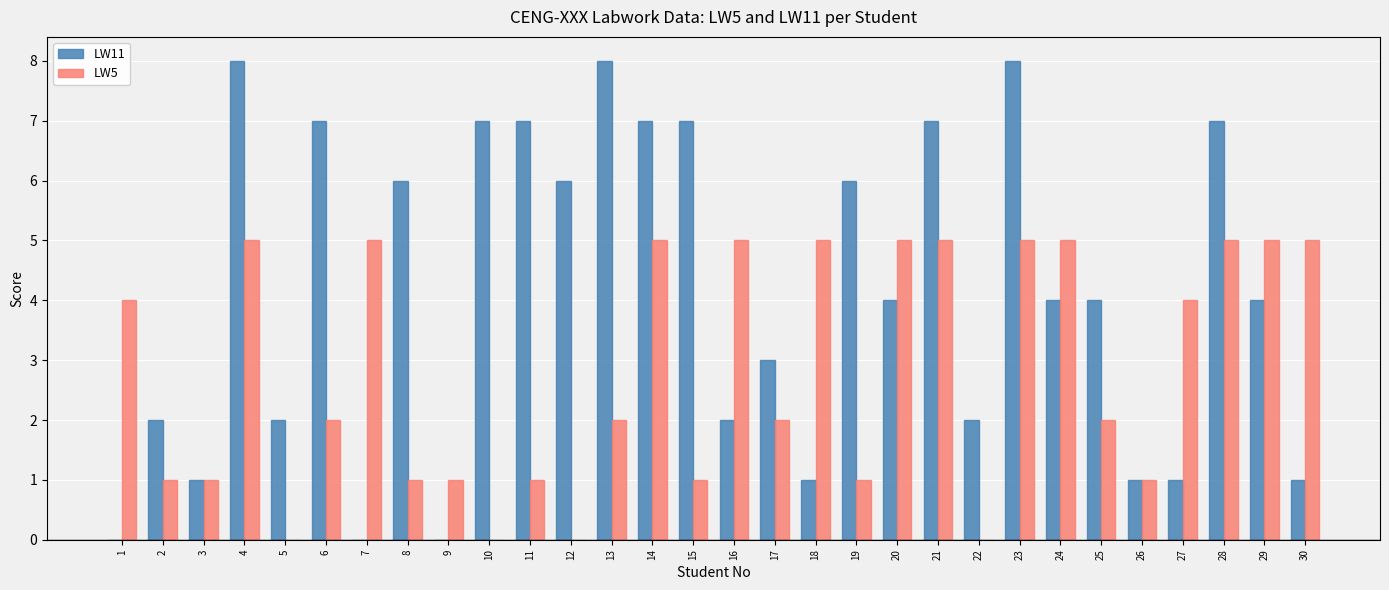

Is it true that LW5 equals 2 at 15?

False